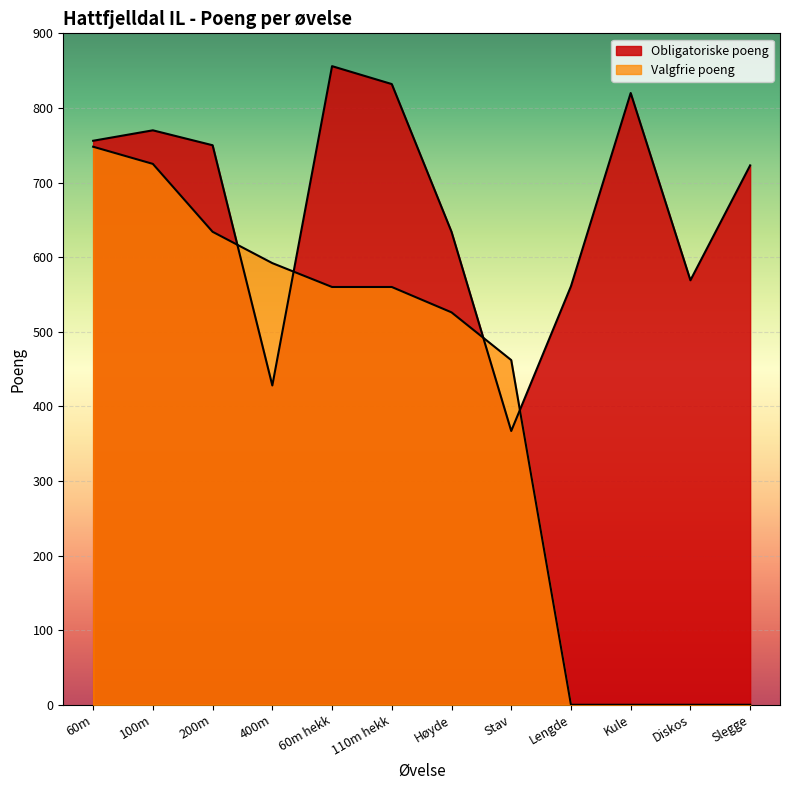

Where does the Valgfrie poeng series first go above 560?

60m